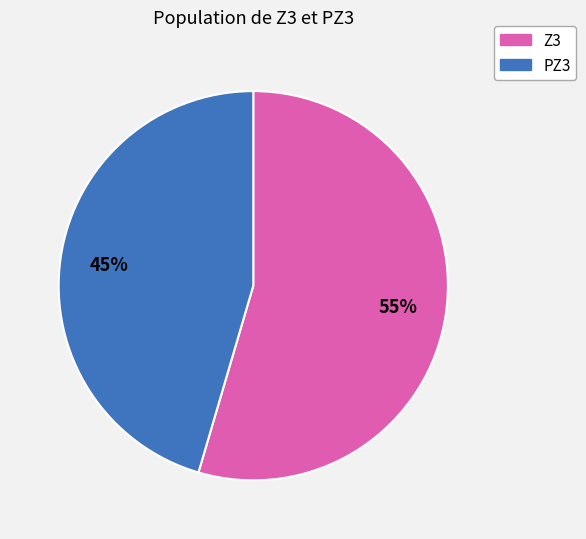

How many segments does this pie chart have?

2